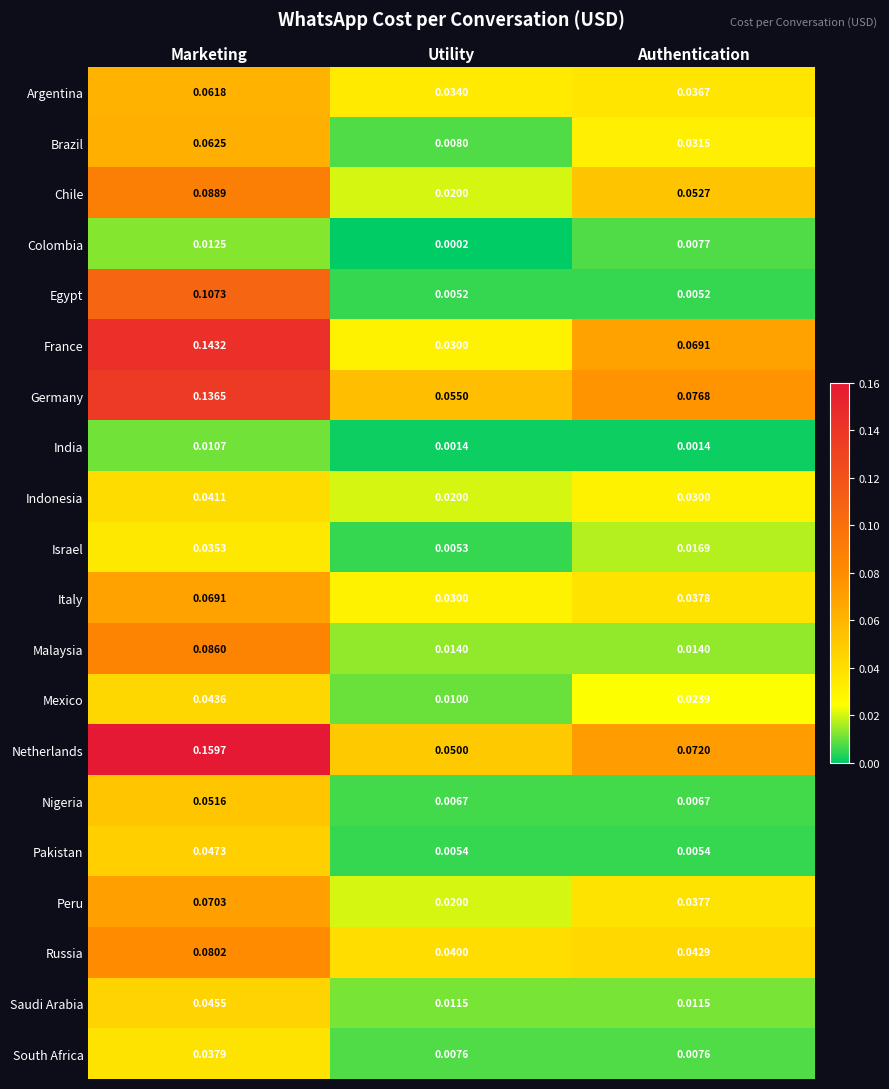

At which label is Colombia closest to 0?

Utility